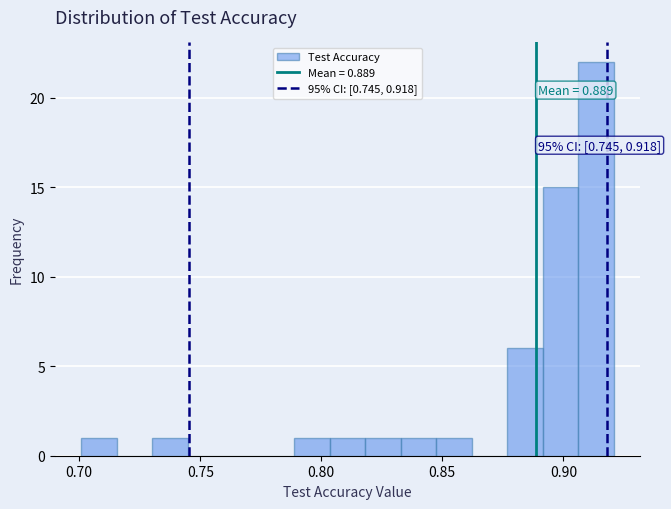

Read against the x-axis, roughly where is the centre of the tallest bar?

0.915